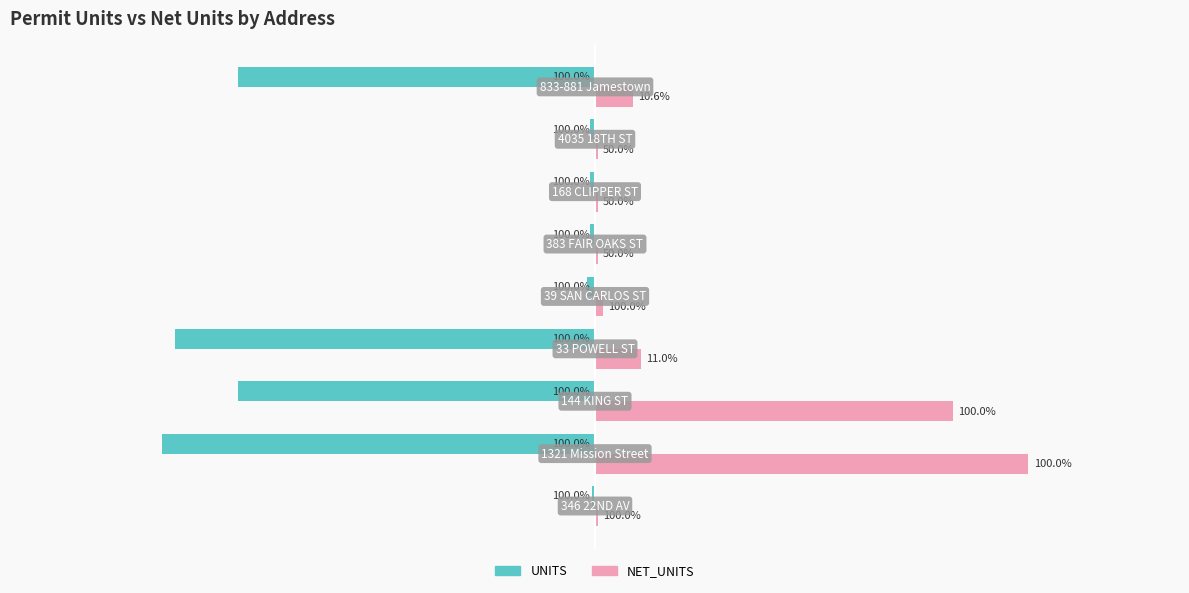

What is the greatest value displayed?

160